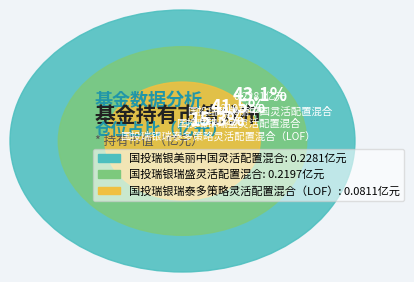

Which slice is the smallest?

国投瑞银瑞泰多策略灵活配置混合（LOF）